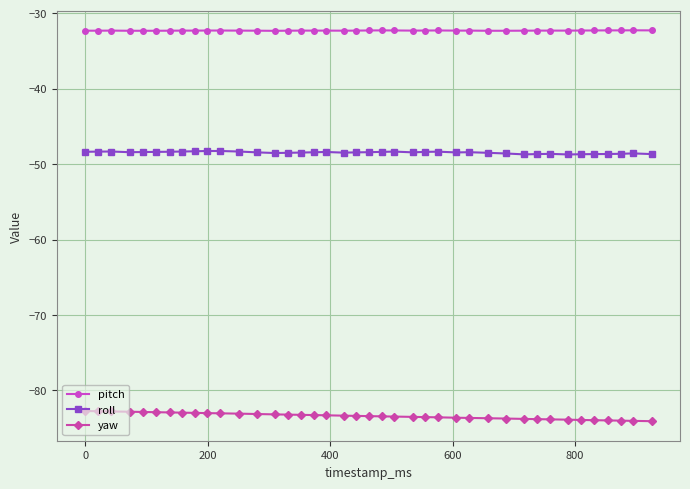

Does the chart have visible grid lines?

Yes